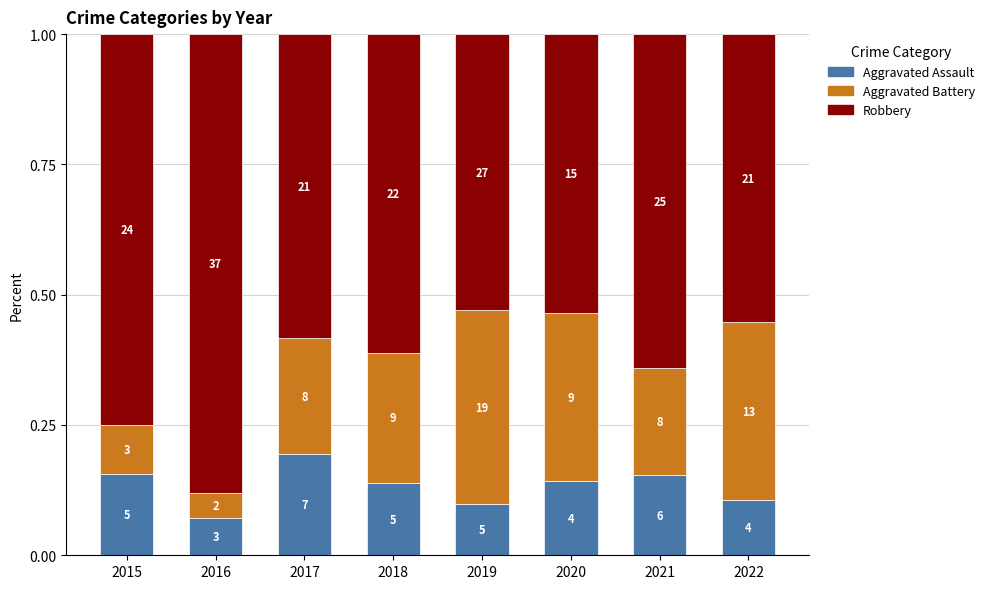

What are all the series names shown in the legend?

Aggravated Assault, Aggravated Battery, Robbery